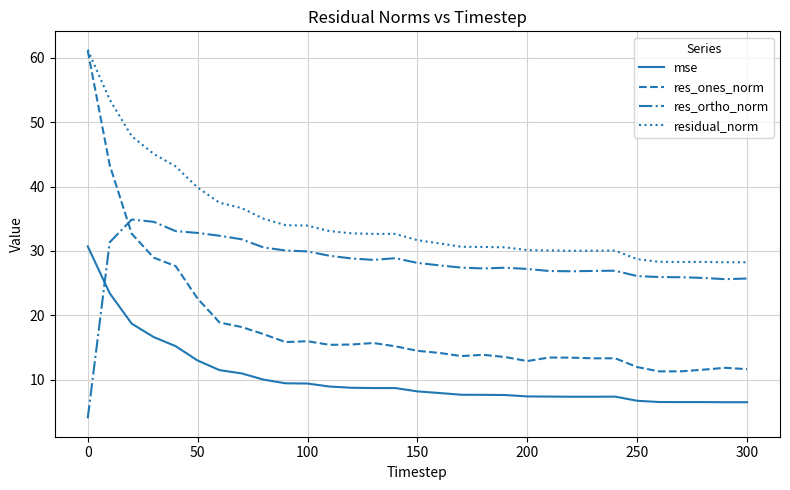

What are all the series names shown in the legend?

mse, res_ones_norm, res_ortho_norm, residual_norm